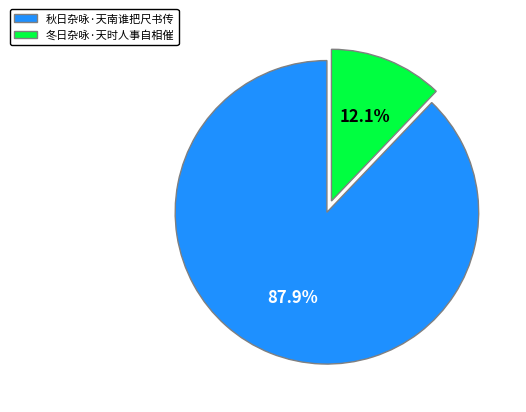

Approximately how many times larger is the value at 冬日杂咏·天时人事自相催 compared to 秋日杂咏·天南谁把尺书传?

0.1